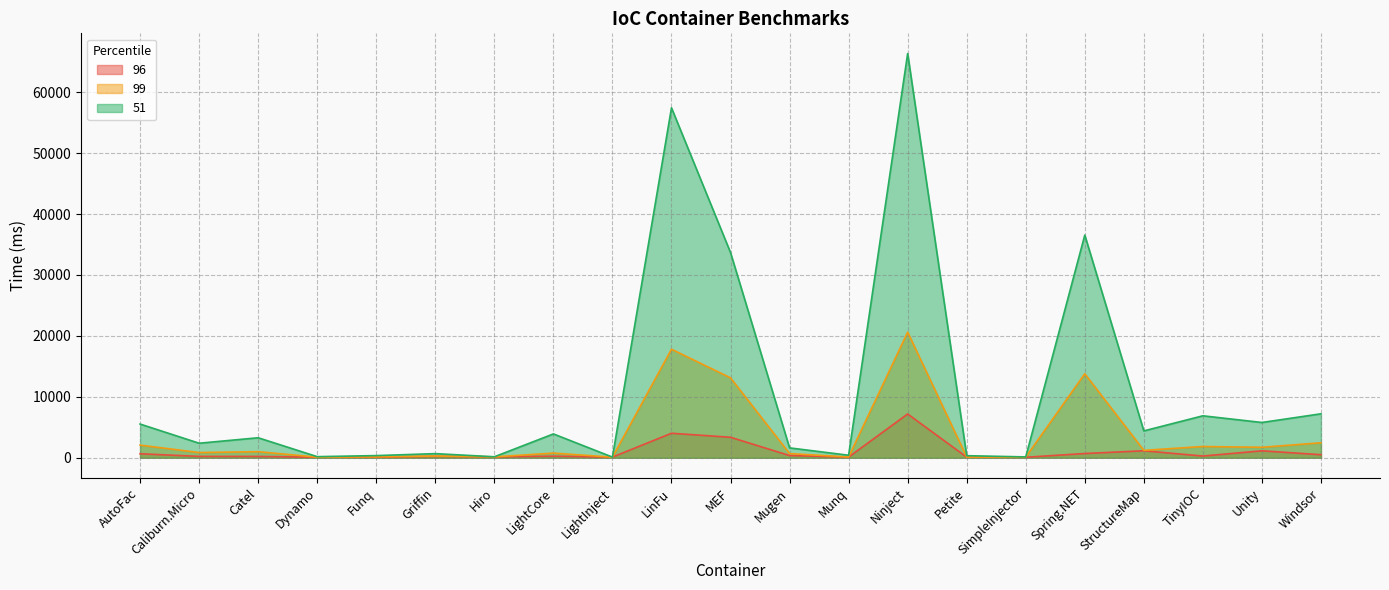

What is the label of the 20th point from the right?

Caliburn.Micro